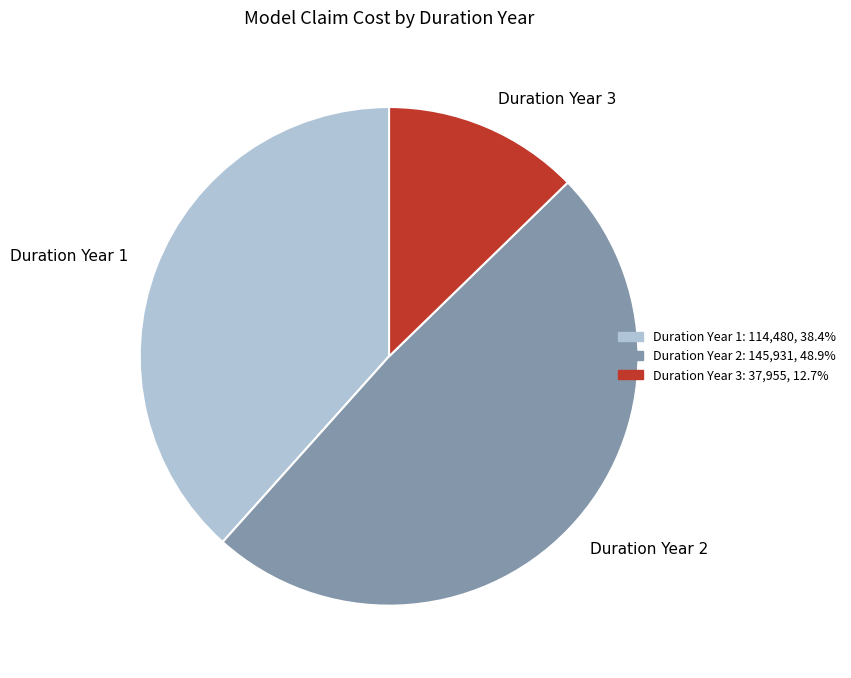

How many slices are in this pie chart?

3